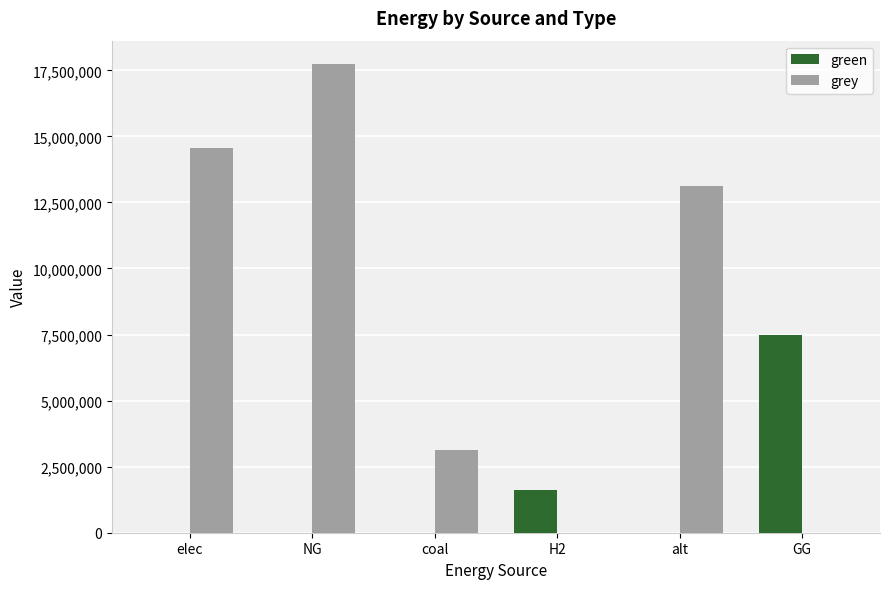

How many groups of bars are there?

6